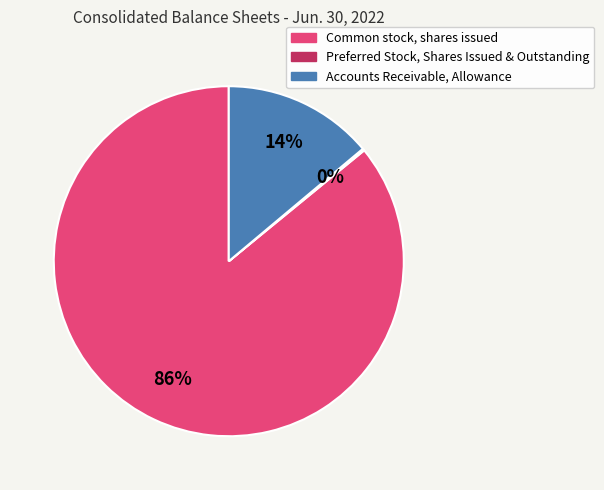

Combined, do Accounts Receivable, Allowance and Common stock, shares issued account for over 50%?

Yes